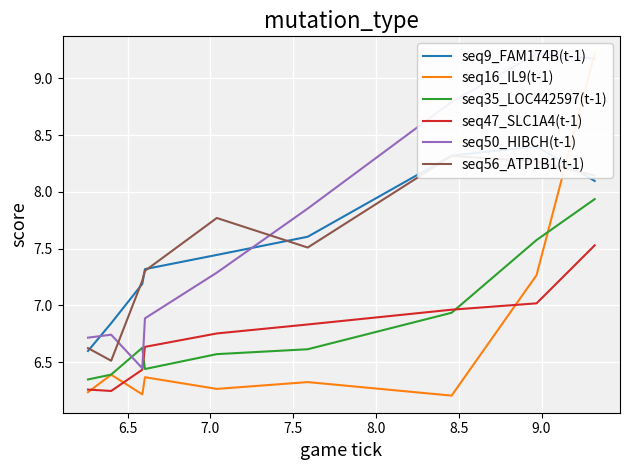

What is the sum of all seq9_FAM174B(t-1) values?

67.8